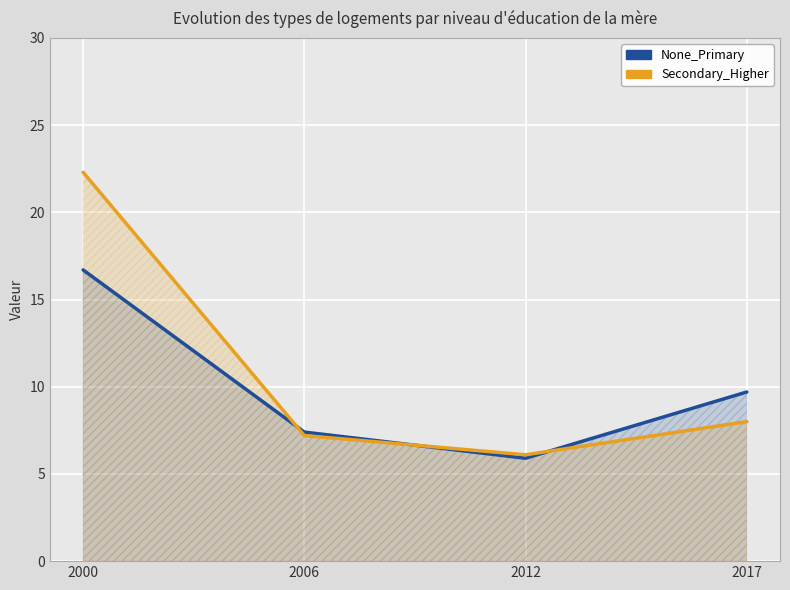

What is the total value across all series at 2017?

17.7